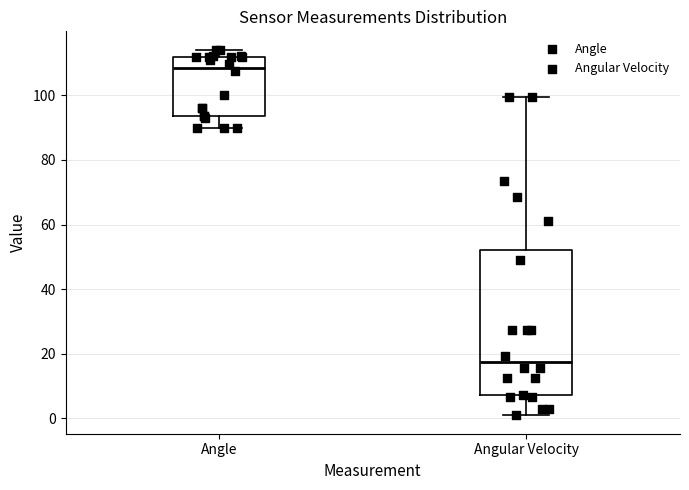

Reading left to right, transcribe this box plot: for each box, give where its median line is, the range the box spans, and where its two whiskers end, as read against the y-axis. The values are not printed on the chart, so give them approximately, as read against the axis.

Angle: median 108, box 94 to 112, whiskers 90 to 114
Angular Velocity: median 18, box 8 to 52, whiskers 0 to 100